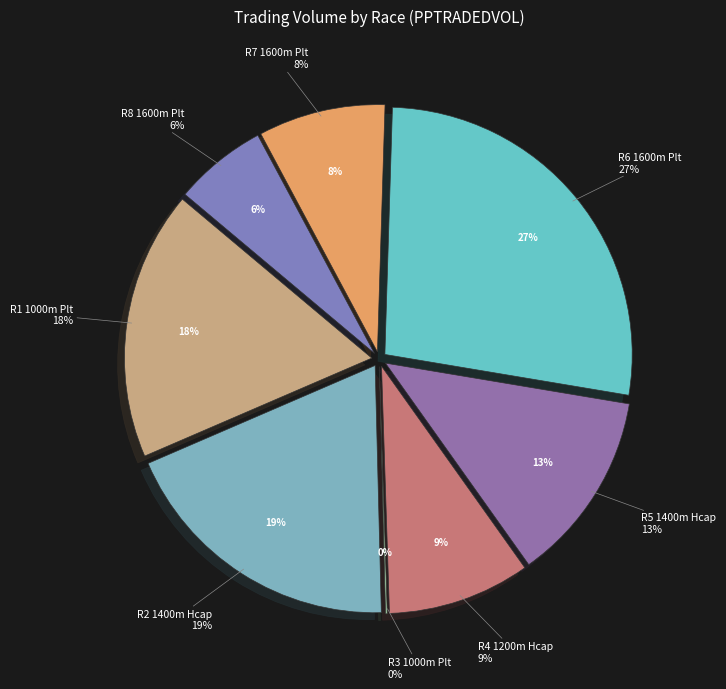

What is the ratio of the value at R5 1400m Hcap to the value at R1 1000m Plt?

0.7